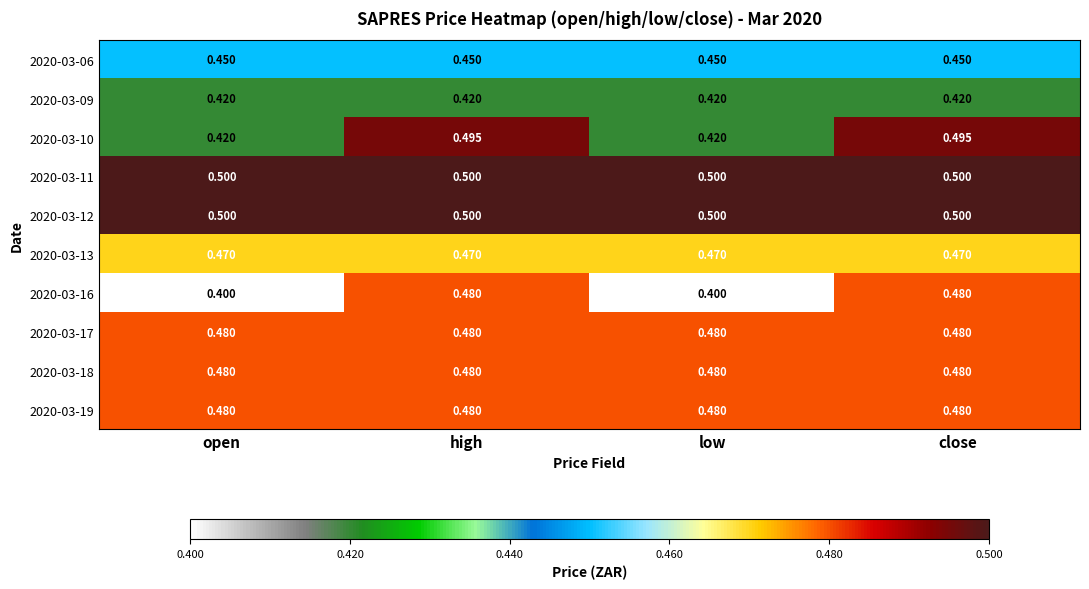

Is the value of 2020-03-19 at open greater than the value of 2020-03-09 at low?

Yes